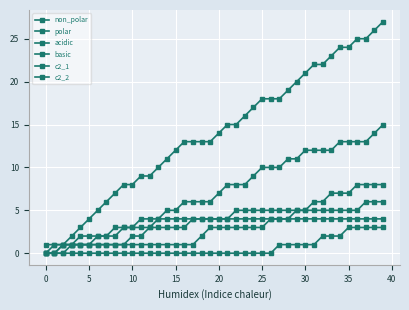

Count the number of data series in this chart.

6